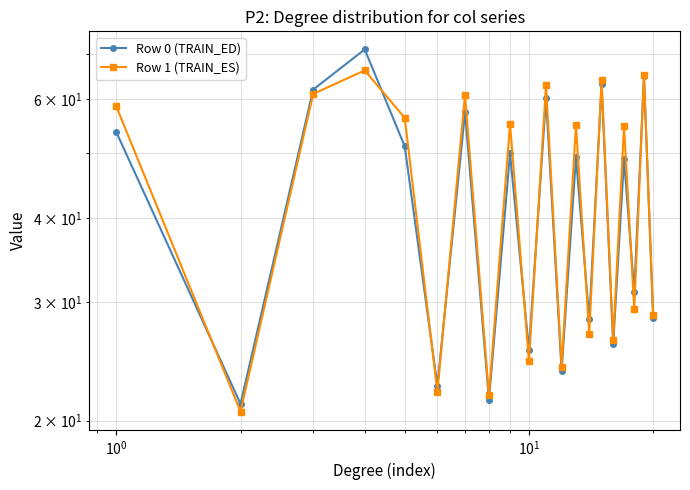

Is it true that Row 1 (TRAIN_ES) equals 83.8 at 16?

False